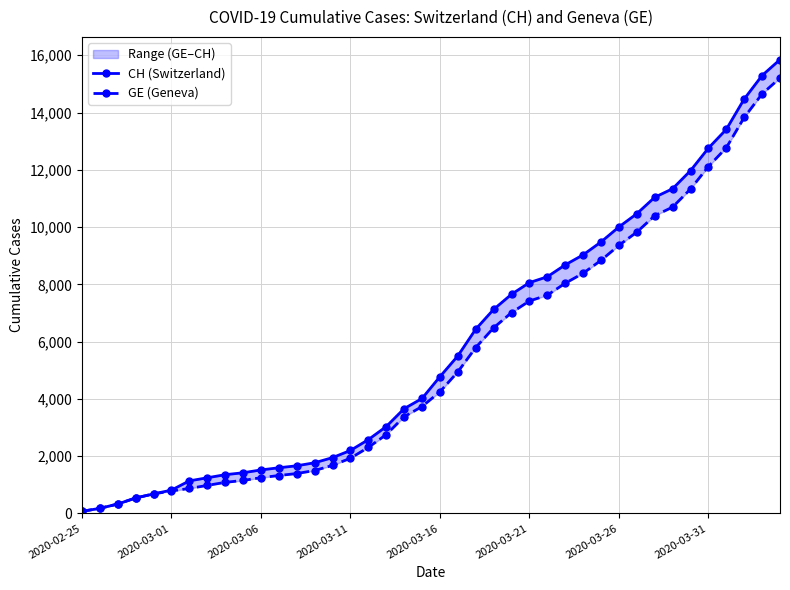

What is the value of the CH (Switzerland) point at the 14th from the left?

1770